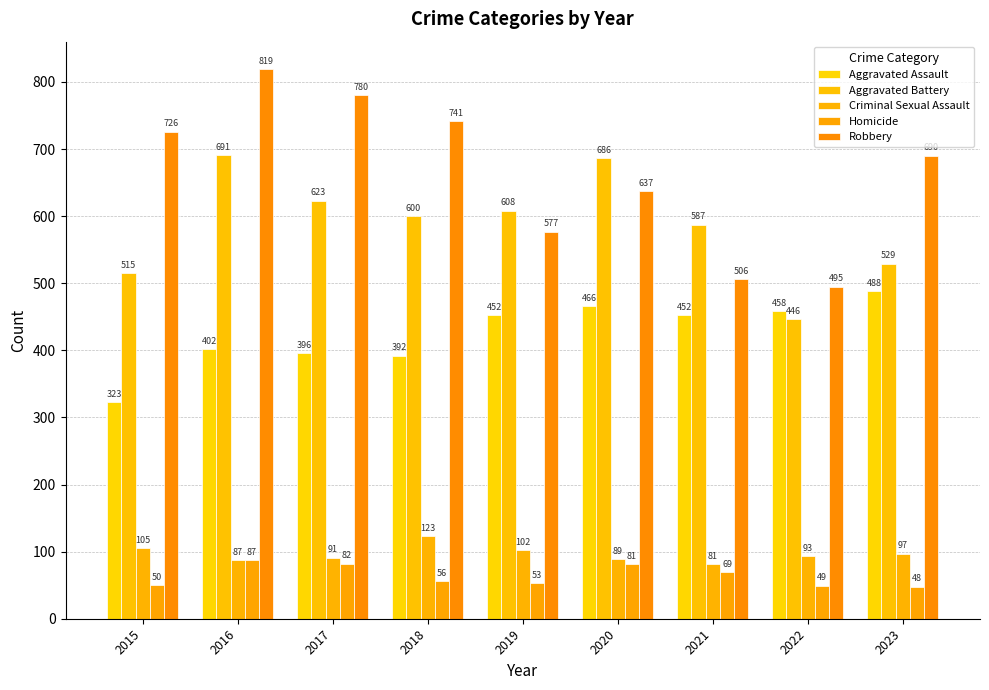

Are the bars horizontal?

No